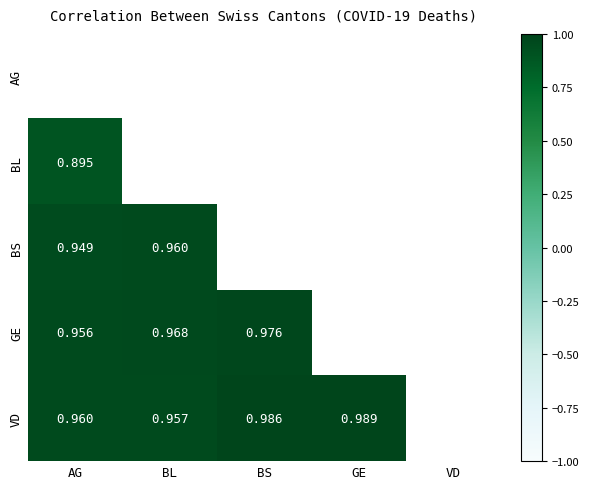

Between AG and BS, which is larger?

BS